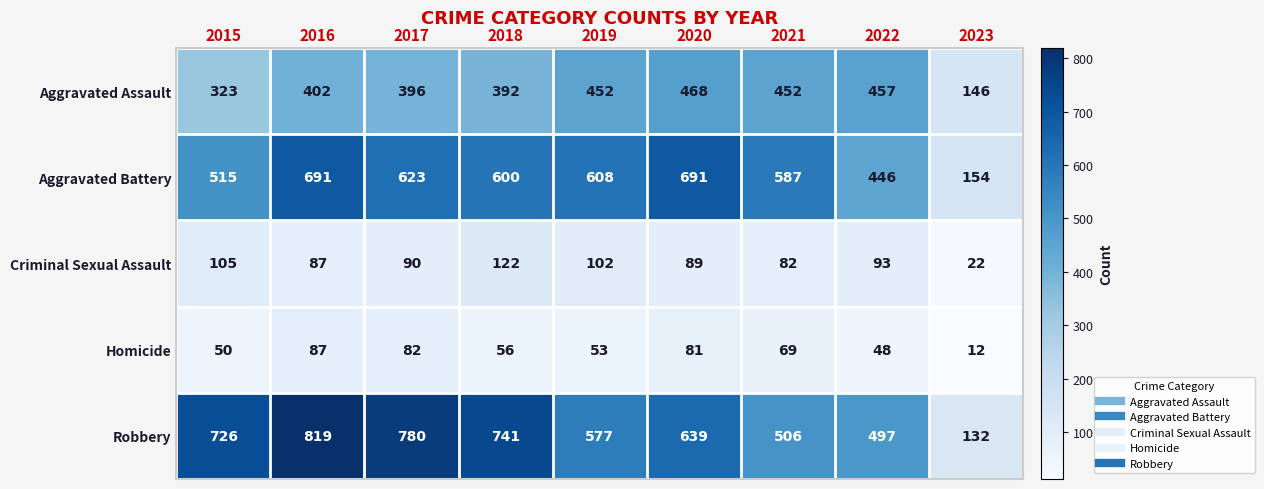

The value of Homicide at 2016 is 87. True or false?

True